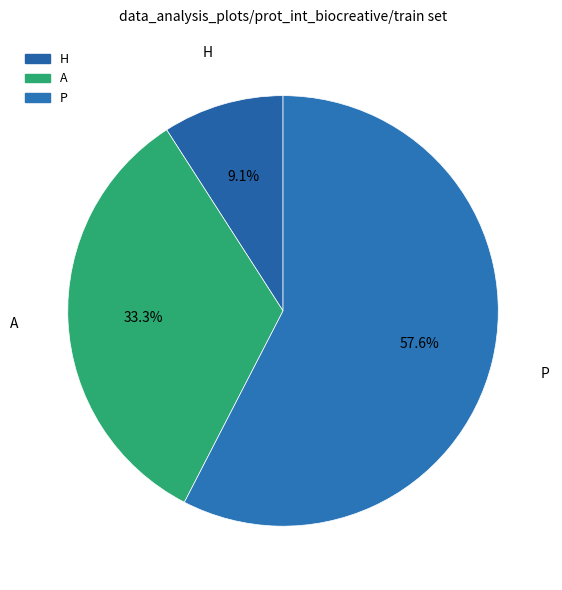

How many slices are in this pie chart?

3